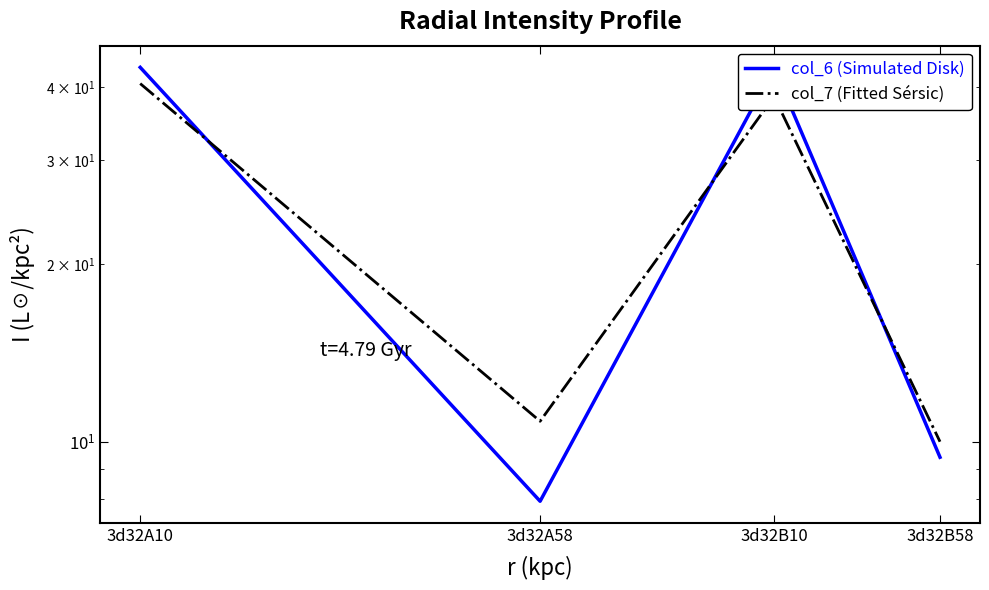

What is the approximate value of col_7 (Fitted Sérsic) at 3d32A10?

40.5